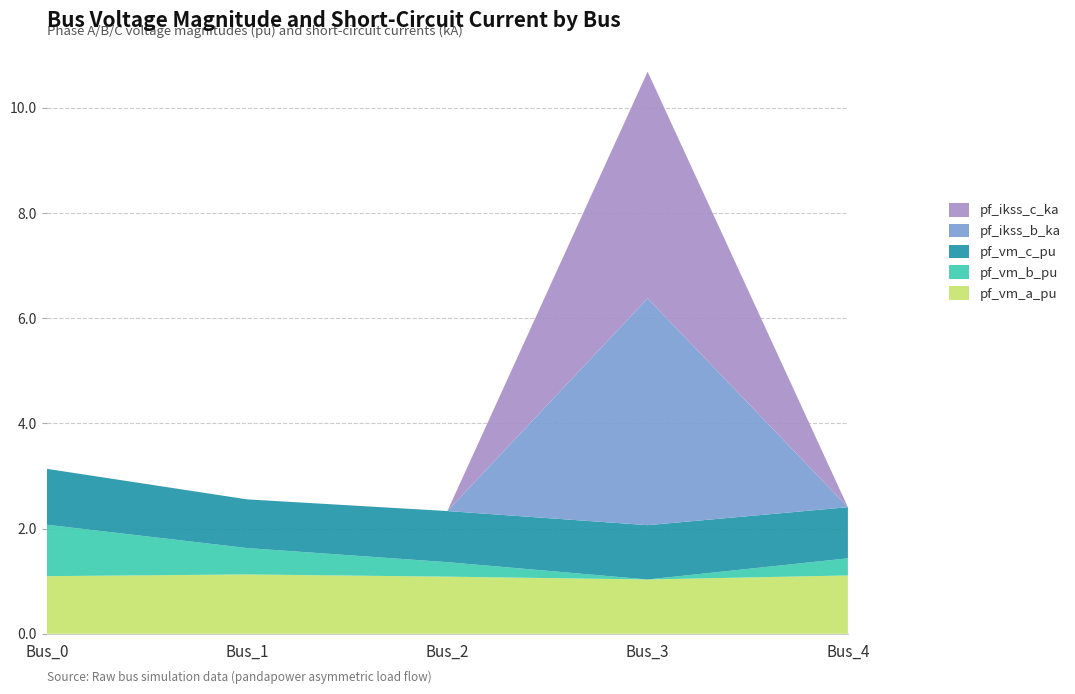

Reading left to right, extract all data points from this chart.

pf_vm_a_pu: 1.1	1.1	1.1	1.0	1.1
pf_vm_b_pu: 1.0	0.5	0.3	0.0	0.3
pf_vm_c_pu: 1.1	0.9	1.0	1.0	1.0
pf_ikss_b_ka: 0.0	0.0	0.0	4.3	0.0
pf_ikss_c_ka: 0.0	0.0	0.0	4.3	0.0